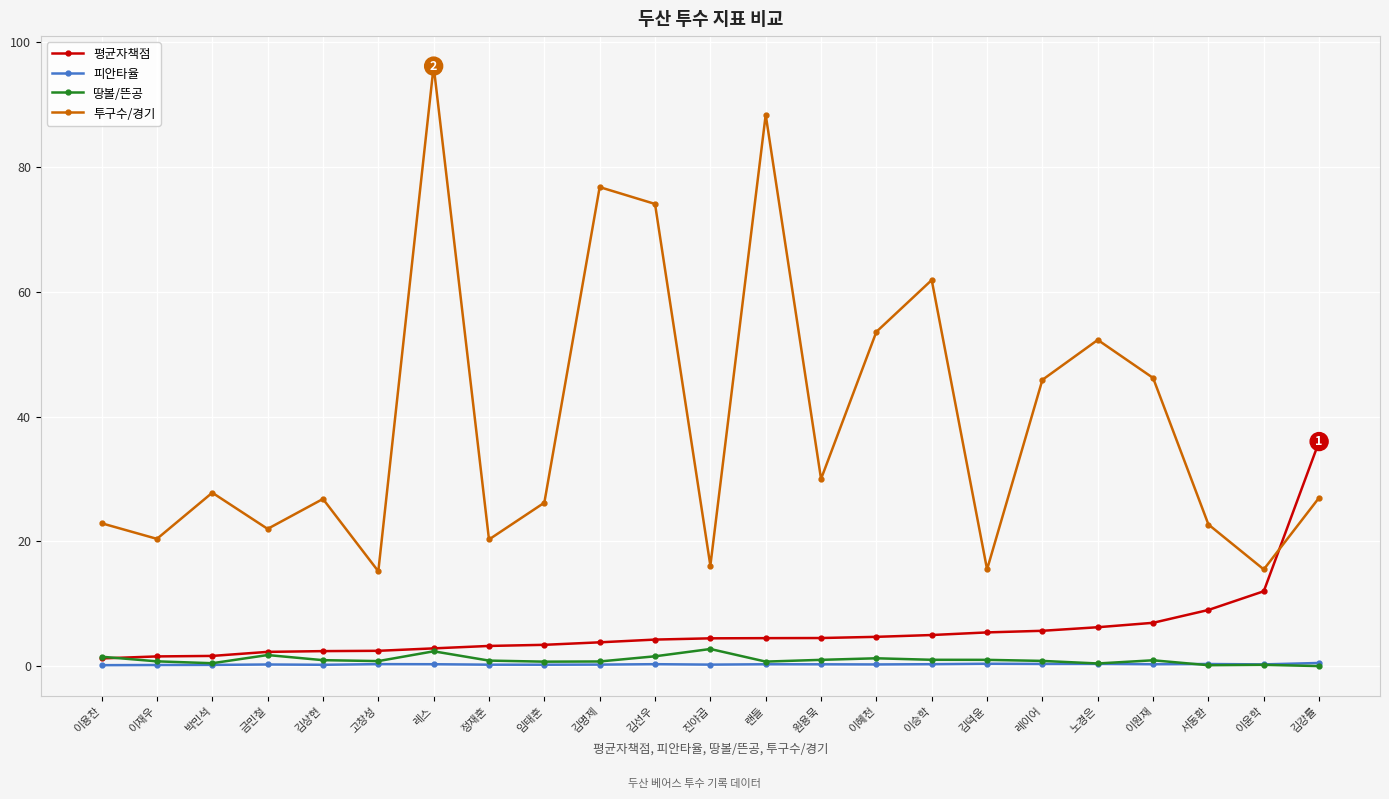

Is the value of 땅볼/뜬공 at 랜들 greater than the value of 평균자책점 at 정재훈?

No